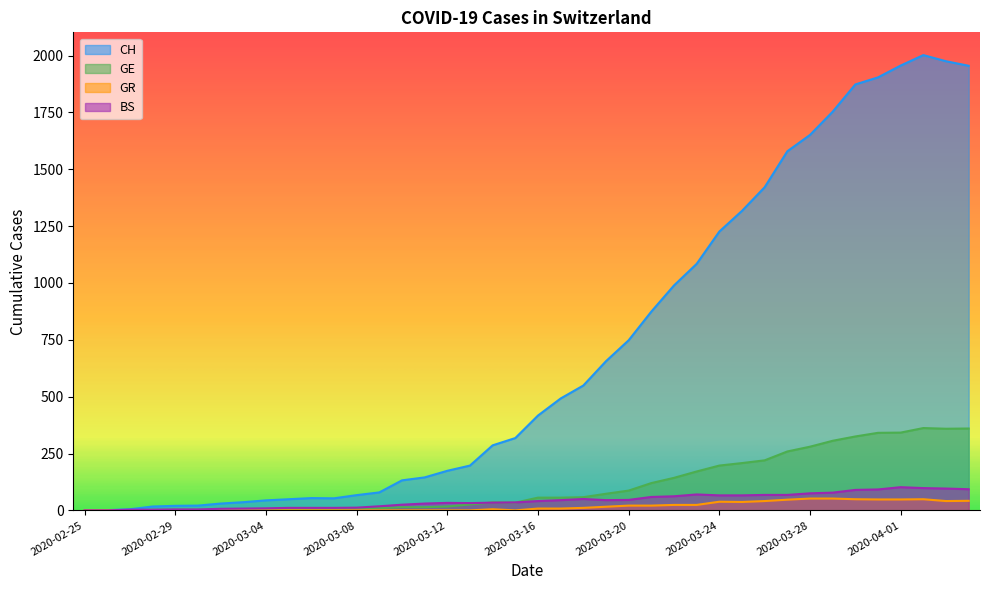

The GE series shows 11 at 2020-03-07. True or false?

False